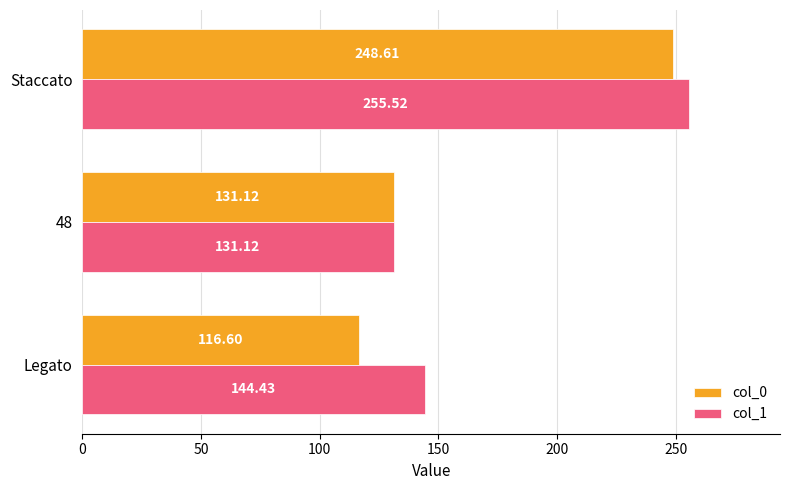

At which category is the sum across all series the highest?

Staccato